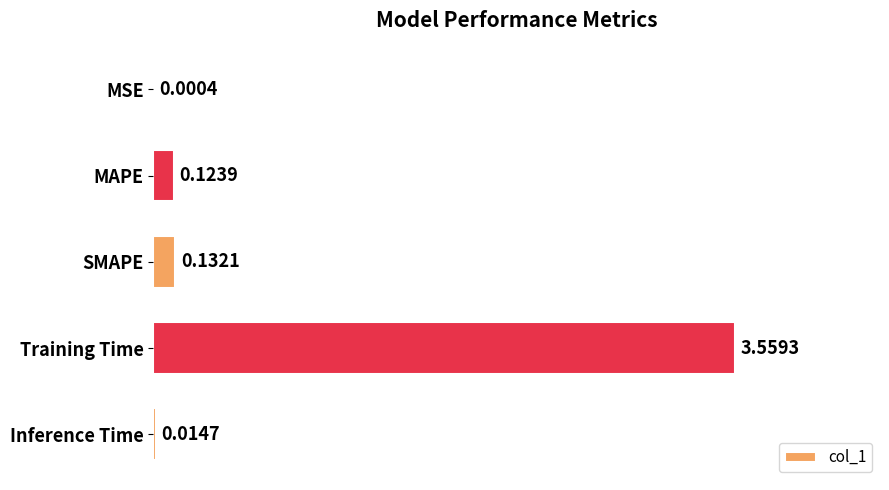

What is the change in value from Training Time to Inference Time?

-3.5